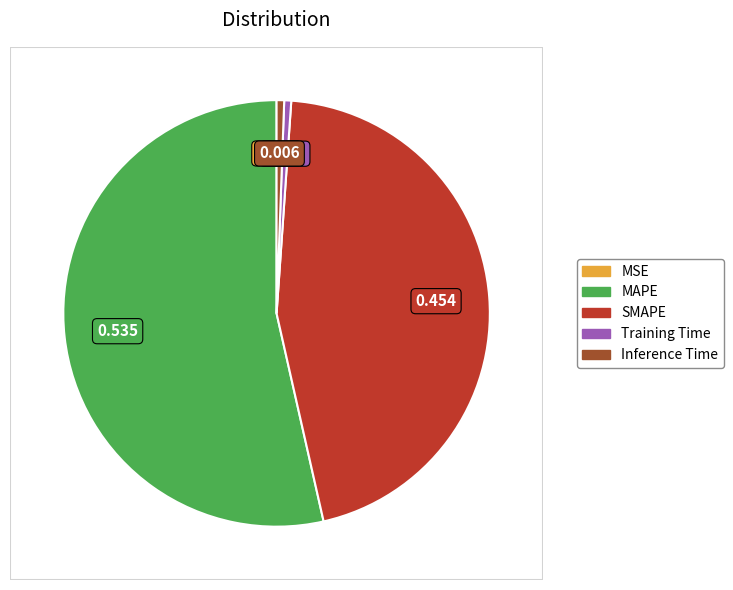

Do MAPE and Training Time together represent more than half of the pie?

Yes